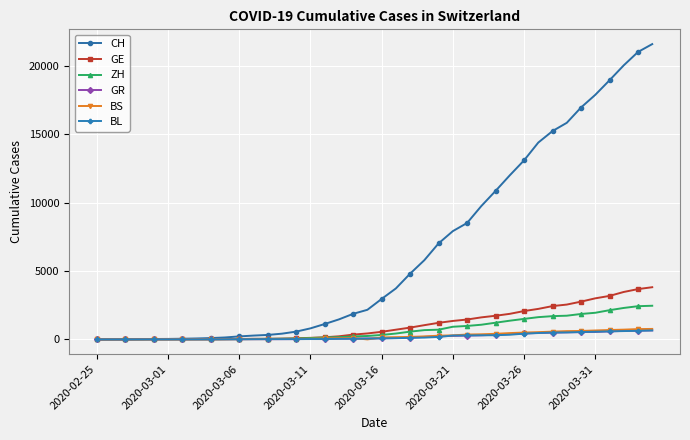

What is the greatest value displayed?

21593